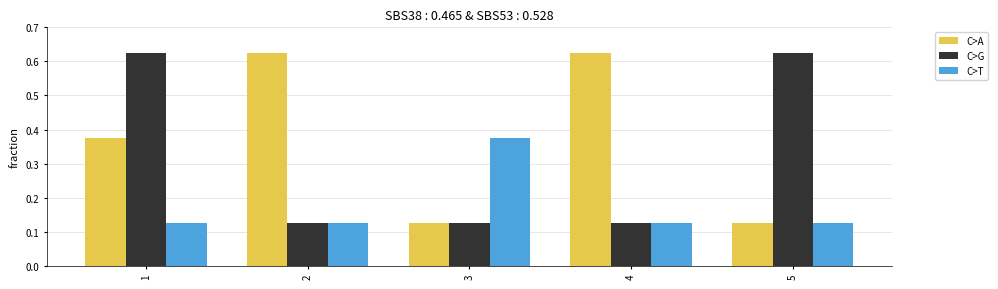

Which category has the highest value in the C>T series?

3